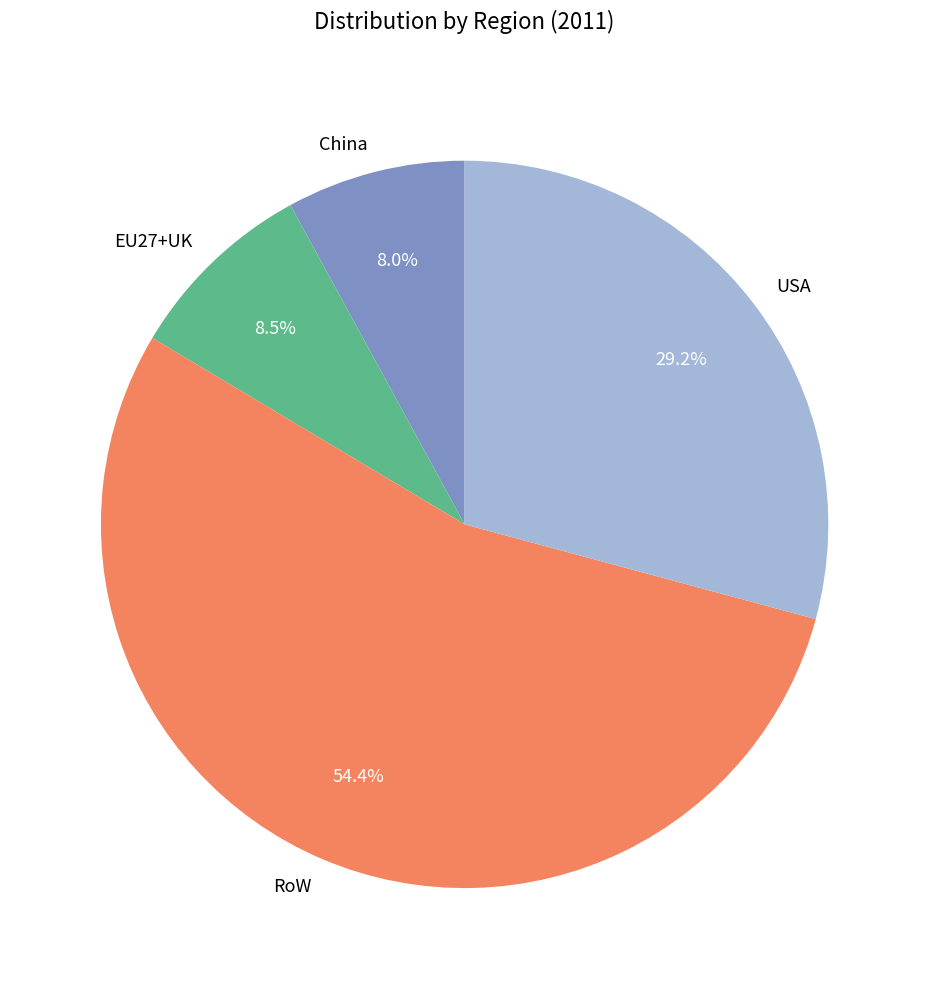

How many segments does this pie chart have?

4